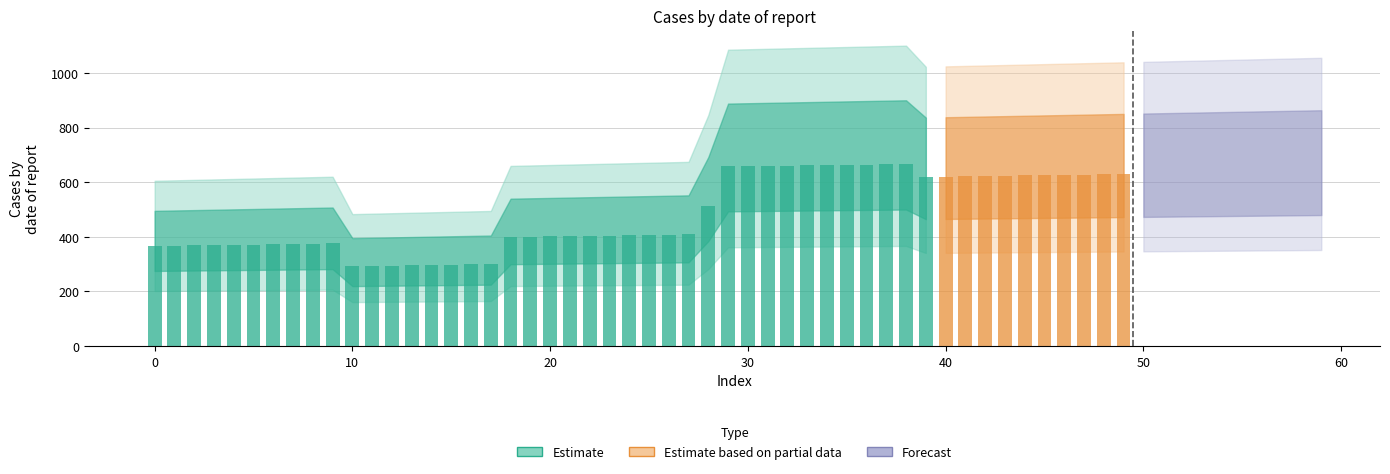

Are the bars horizontal?

No